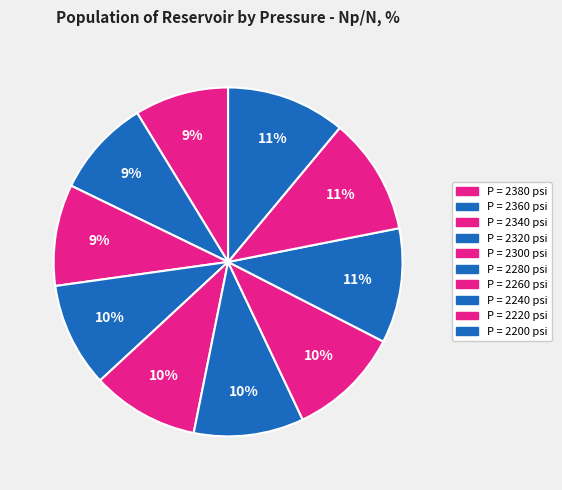

Rank the categories by value from lowest to highest.

2380, 2360, 2340, 2320, 2300, 2280, 2260, 2240, 2220, 2200